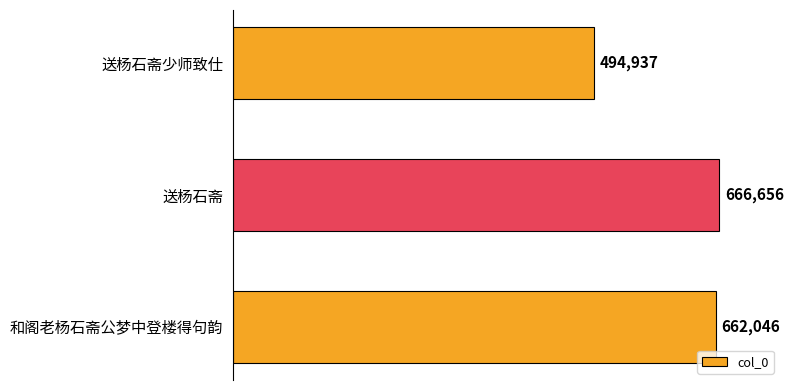

The chart shows a value of 927807 at 送杨石斋. True or false?

False